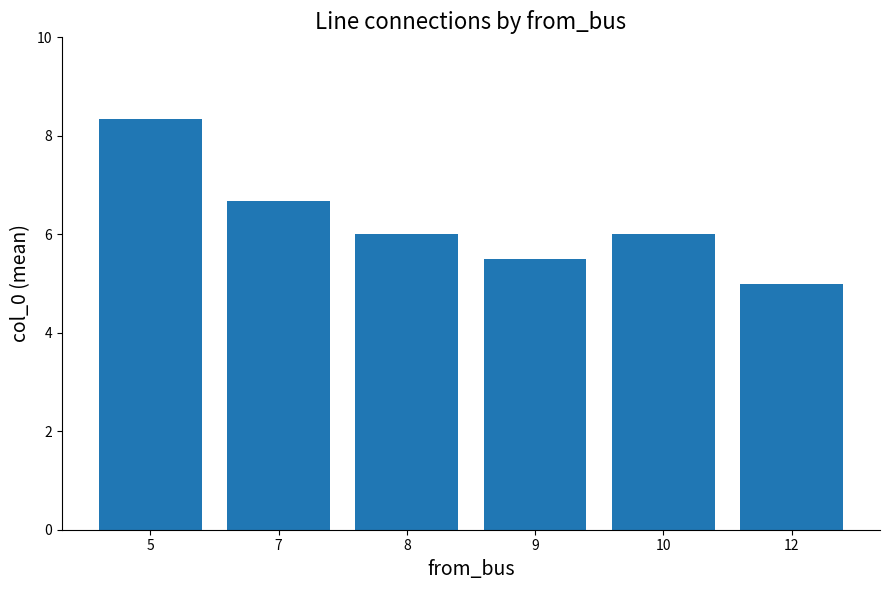

How many categories are shown in the chart?

6